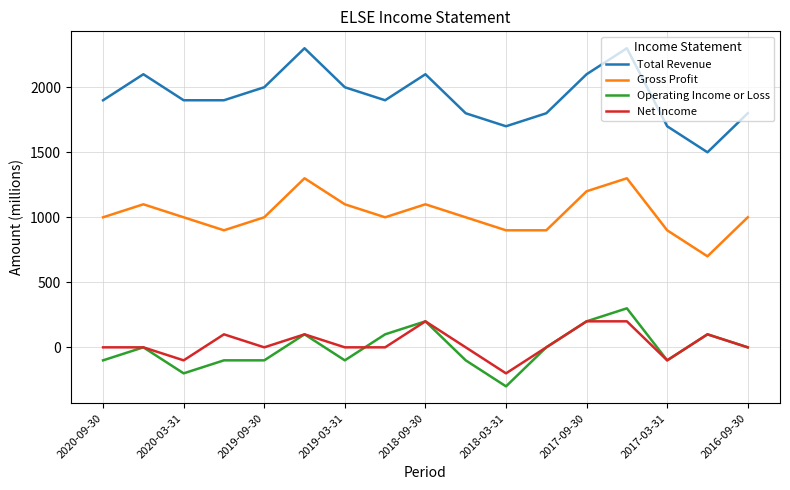

What is the difference between the maximum and minimum values in the Gross Profit series?

600